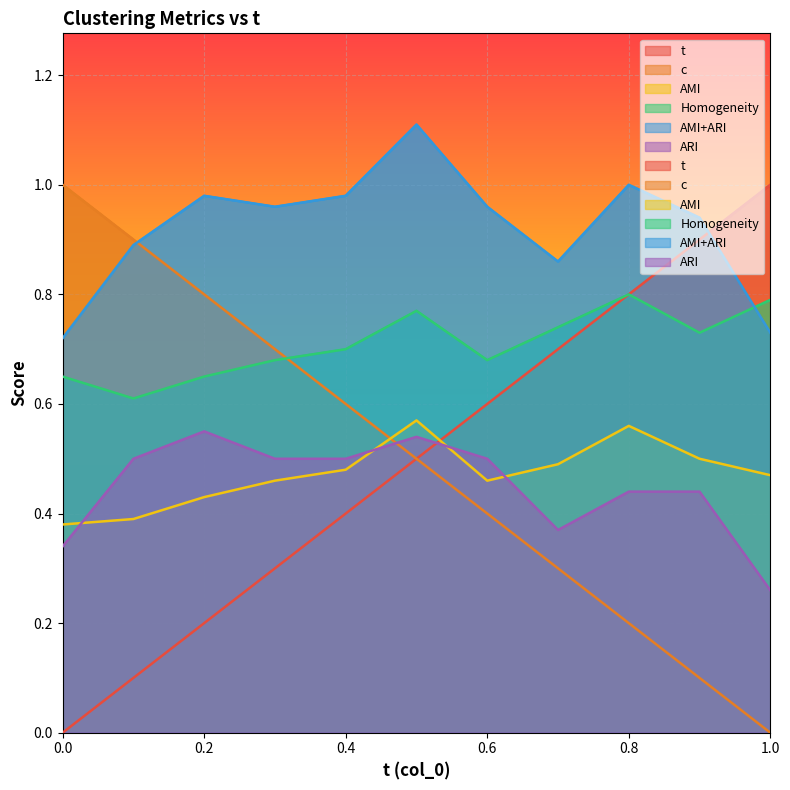

Reading left to right, what are all the values shown in this chart?

t: 0.0=0.0	0.1=0.1	0.2=0.2	0.3=0.3	0.4=0.4	0.5=0.5	0.6=0.6	0.7=0.7	0.8=0.8	0.9=0.9	1.0=1.0
c: 0.0=1.0	0.1=0.9	0.2=0.8	0.3=0.7	0.4=0.6	0.5=0.5	0.6=0.4	0.7=0.3	0.8=0.2	0.9=0.1	1.0=0.0
AMI: 0.0=0.4	0.1=0.4	0.2=0.4	0.3=0.5	0.4=0.5	0.5=0.6	0.6=0.5	0.7=0.5	0.8=0.6	0.9=0.5	1.0=0.5
Homogeneity: 0.0=0.7	0.1=0.6	0.2=0.7	0.3=0.7	0.4=0.7	0.5=0.8	0.6=0.7	0.7=0.7	0.8=0.8	0.9=0.7	1.0=0.8
AMI+ARI: 0.0=0.7	0.1=0.9	0.2=1.0	0.3=1.0	0.4=1.0	0.5=1.1	0.6=1.0	0.7=0.9	0.8=1.0	0.9=0.9	1.0=0.7
ARI: 0.0=0.3	0.1=0.5	0.2=0.6	0.3=0.5	0.4=0.5	0.5=0.5	0.6=0.5	0.7=0.4	0.8=0.4	0.9=0.4	1.0=0.3